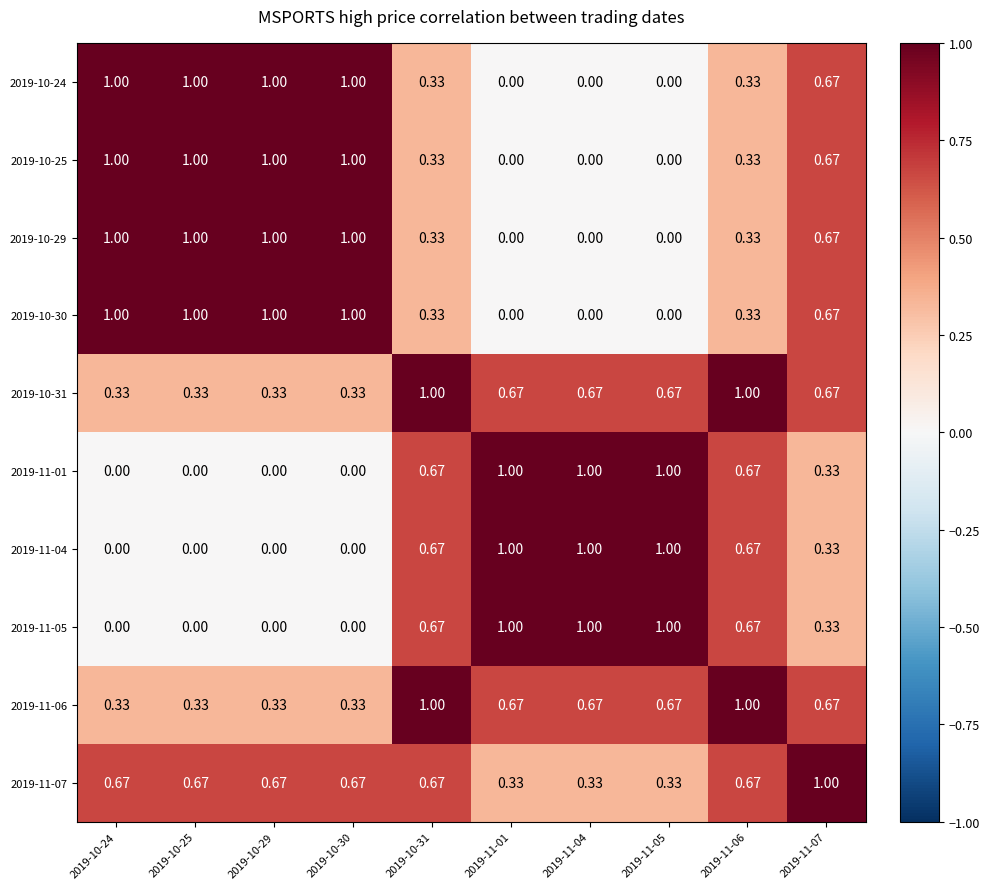

Is the value of 2019-11-05 at 2019-11-04 greater than the value of 2019-10-30 at 2019-11-07?

Yes